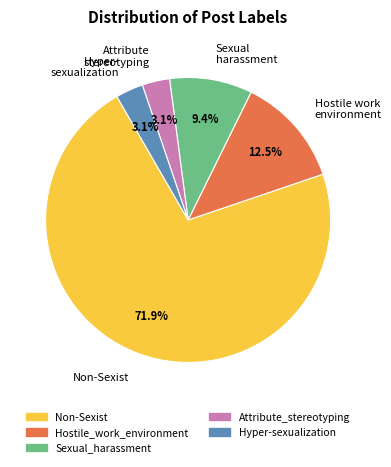

Between Non-Sexist and Hyper- sexualization, which is larger?

Non-Sexist